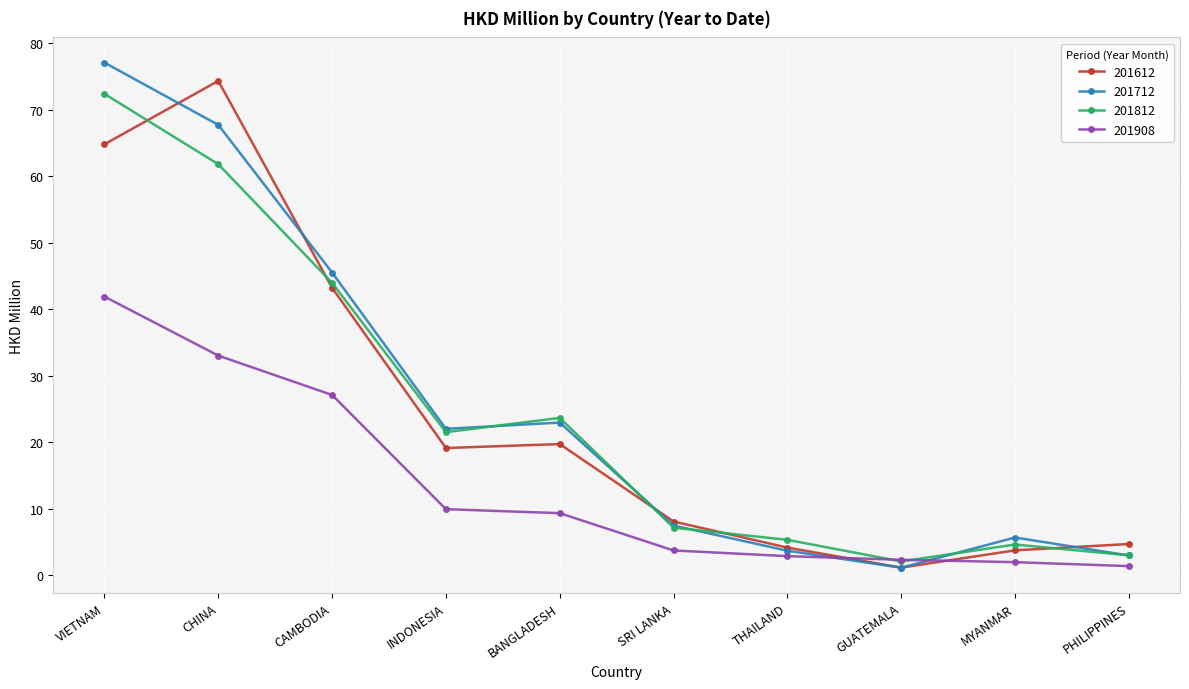

What is the label of the 6th point from the right?

BANGLADESH